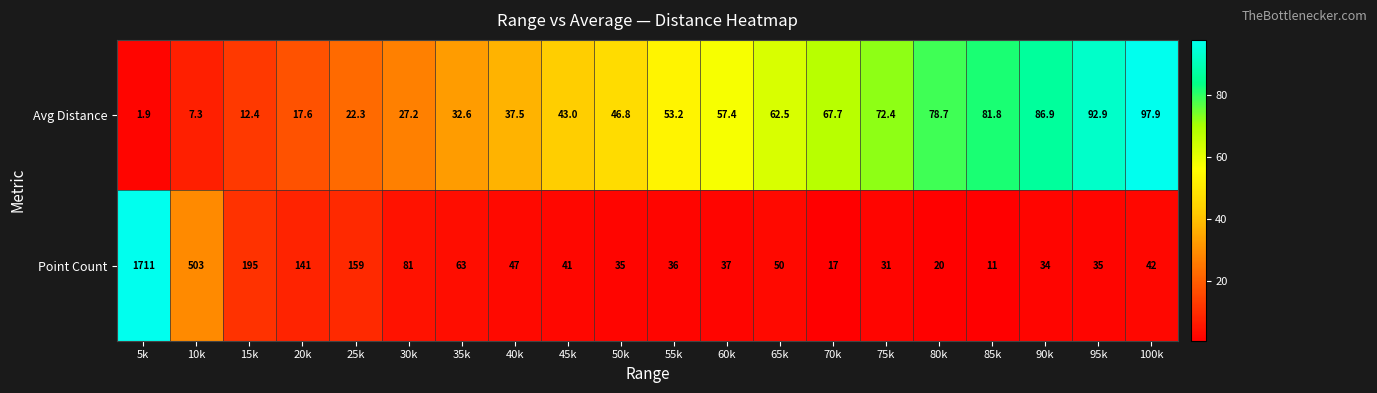

How many categories are shown in the chart?

20